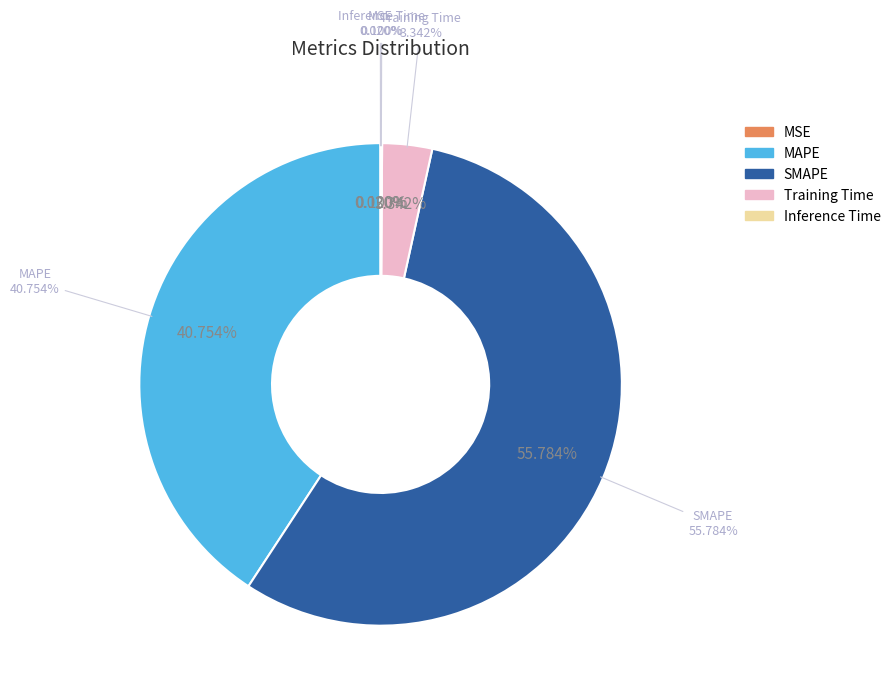

The SMAPE slice represents 56% of the pie. True or false?

True